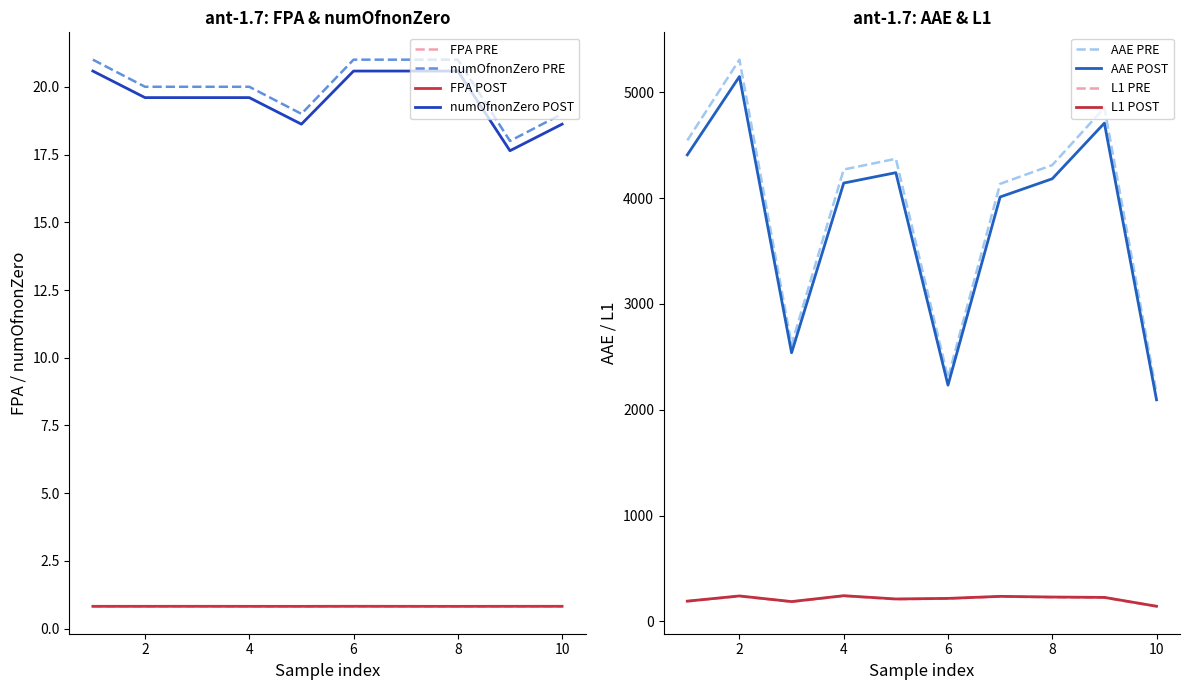

The value of FPA at 10 is 0.8. True or false?

True